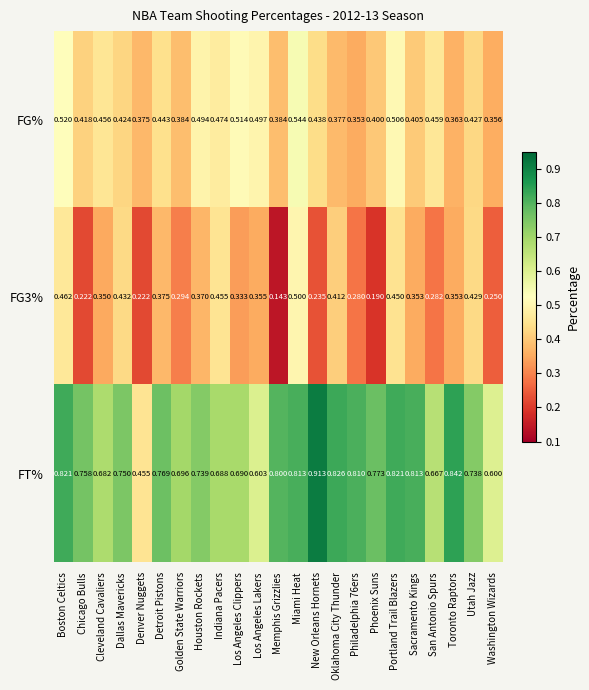

At which category does the chart reach its peak across all series?

New Orleans Hornets